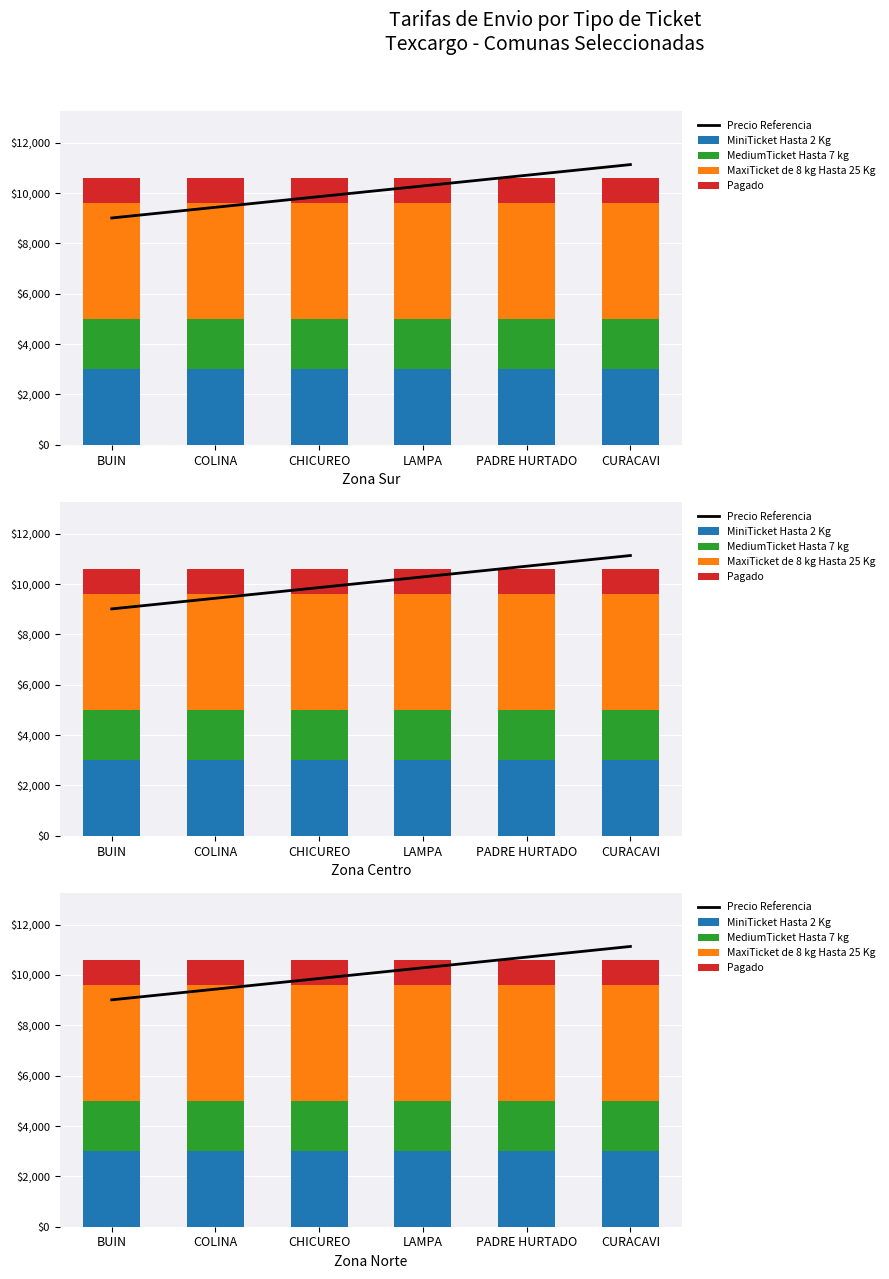

What is the average value of the MaxiTicket de 8 kg Hasta 25 Kg series?

4600